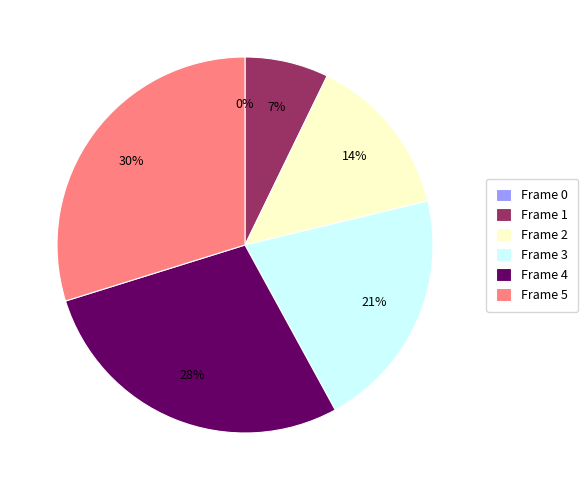

Is it true that Frame 2 is 14% of the pie?

True